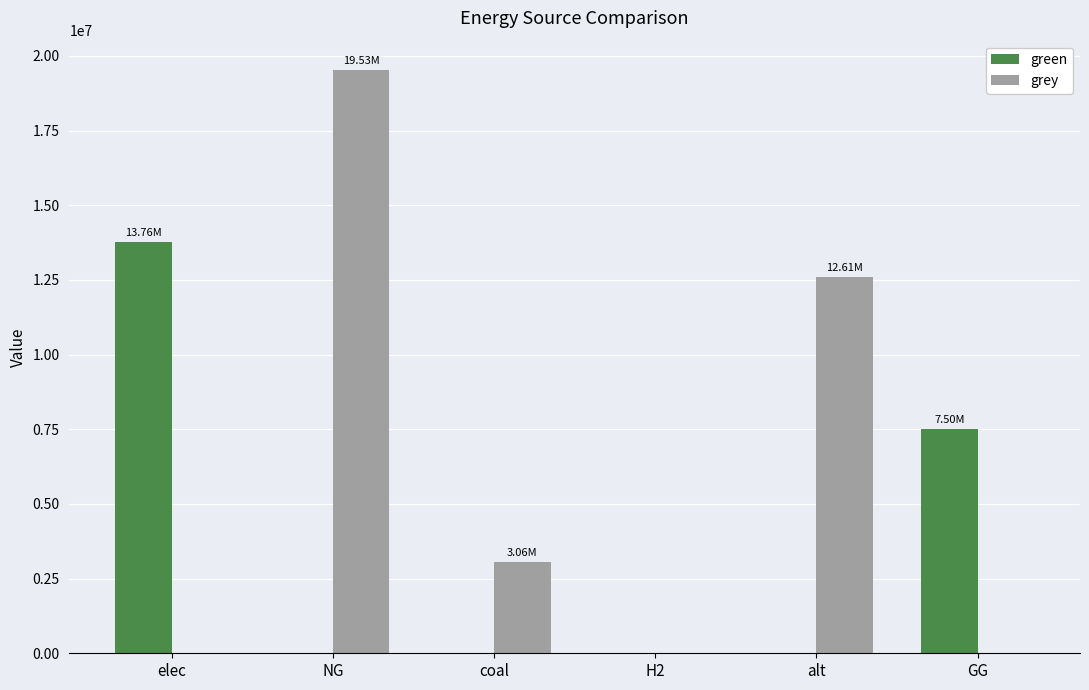

Which category has the highest value in the grey series?

NG